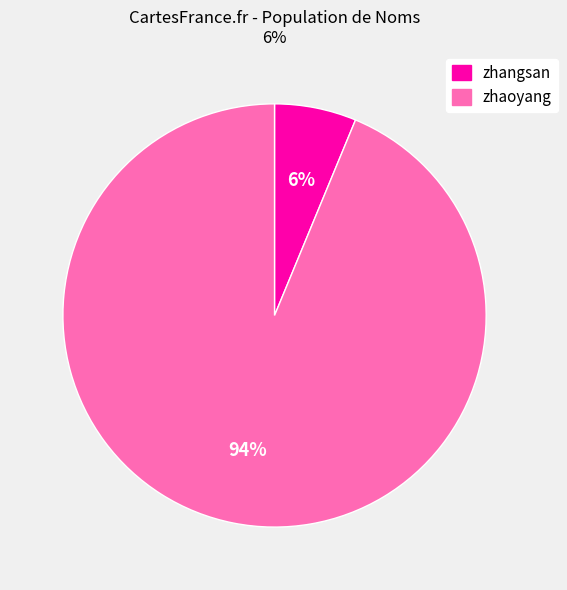

Does any single category account for the majority?

Yes